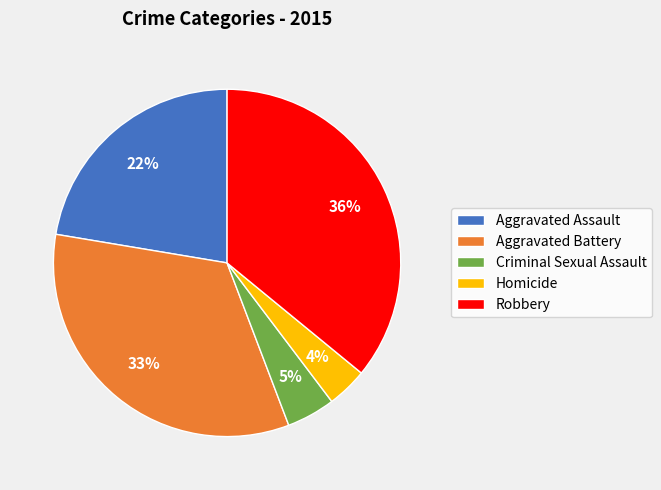

Which slice is the largest?

Robbery